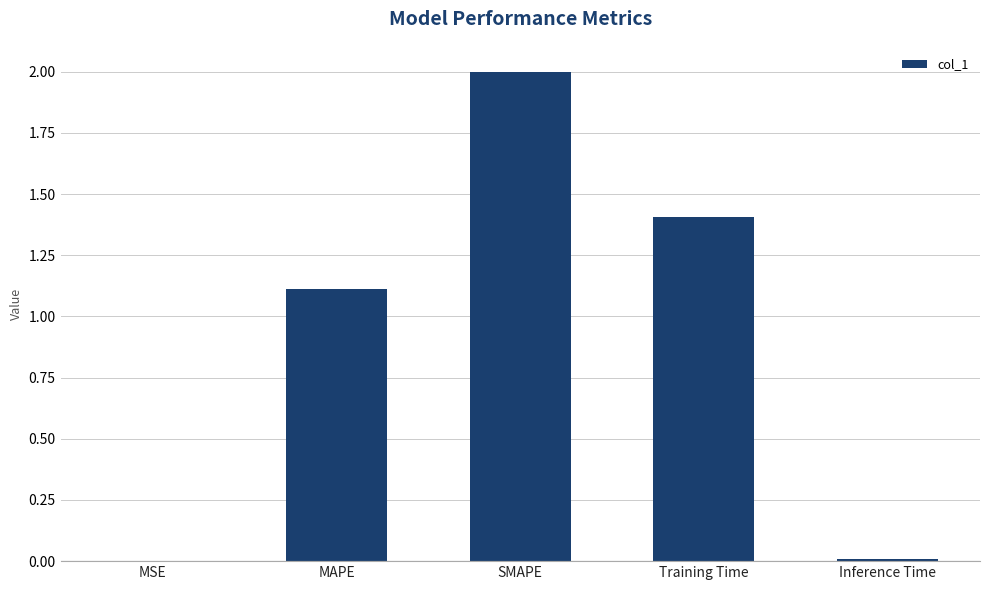

What is the average value?

0.9